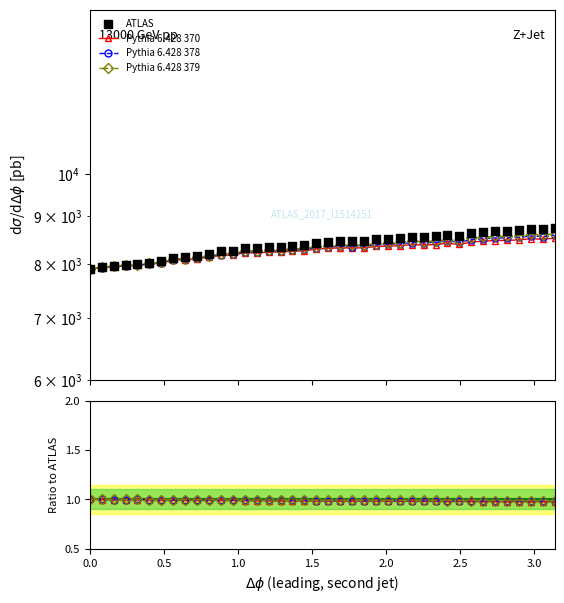

Which series has the largest total across all categories?

ATLAS